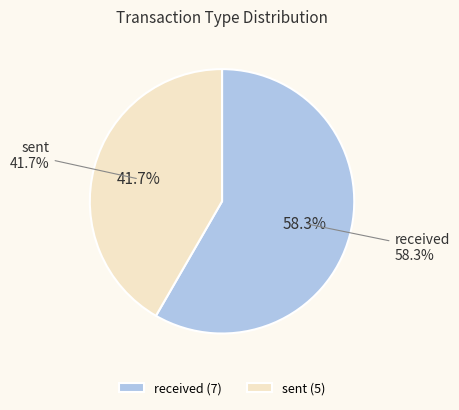

Does received account for over 50% of the chart?

Yes